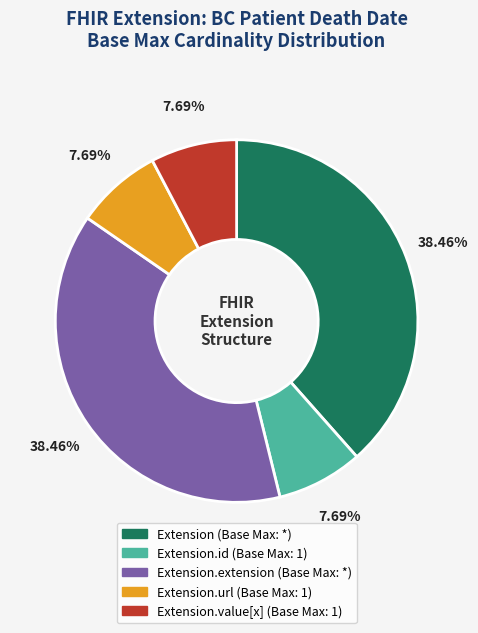

Is there a majority slice in this chart?

No